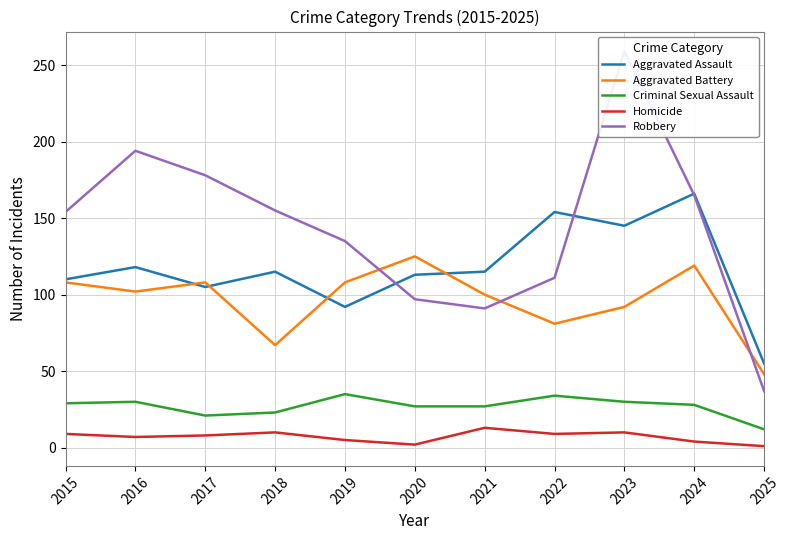

What are all the series names shown in the legend?

Aggravated Assault, Aggravated Battery, Criminal Sexual Assault, Homicide, Robbery